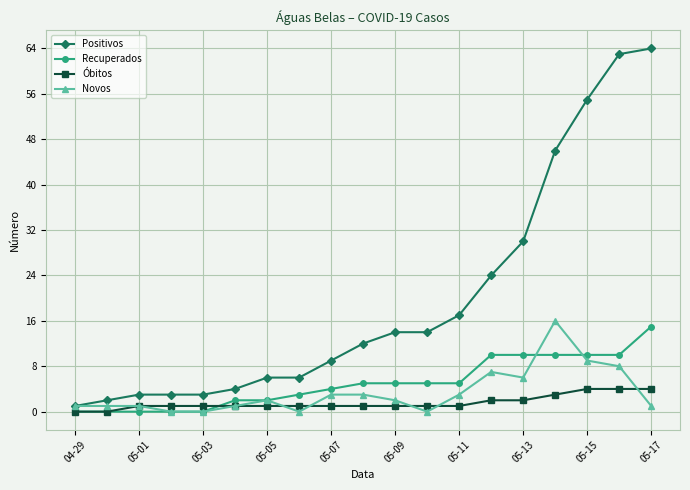

True or false: Óbitos and Novos cross at least once.

True